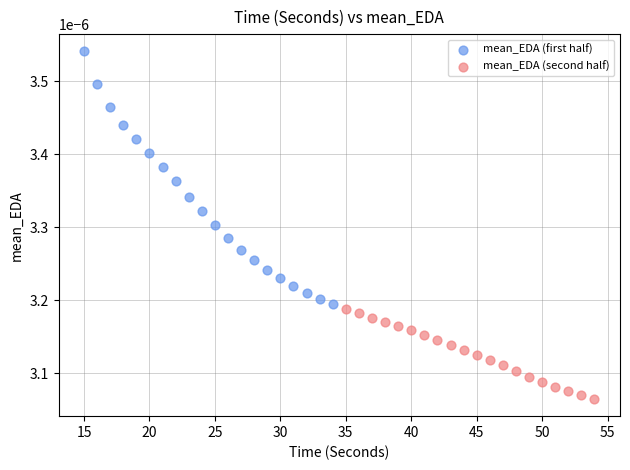

Which series reaches the maximum Y coordinate?

mean_EDA (first half)